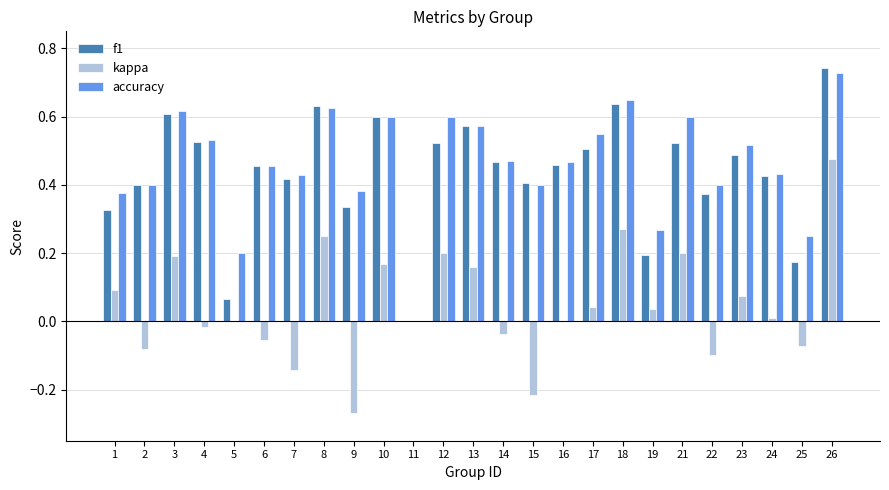

At which category is the sum across all series the highest?

26